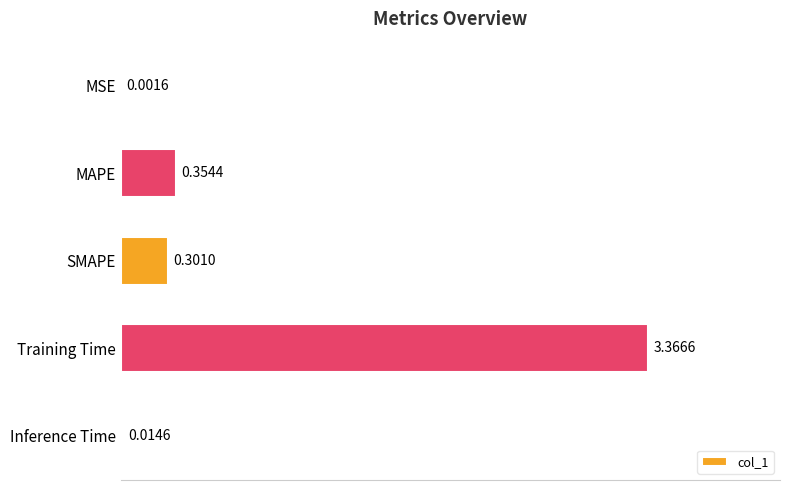

What is the change in value from SMAPE to Inference Time?

-0.3